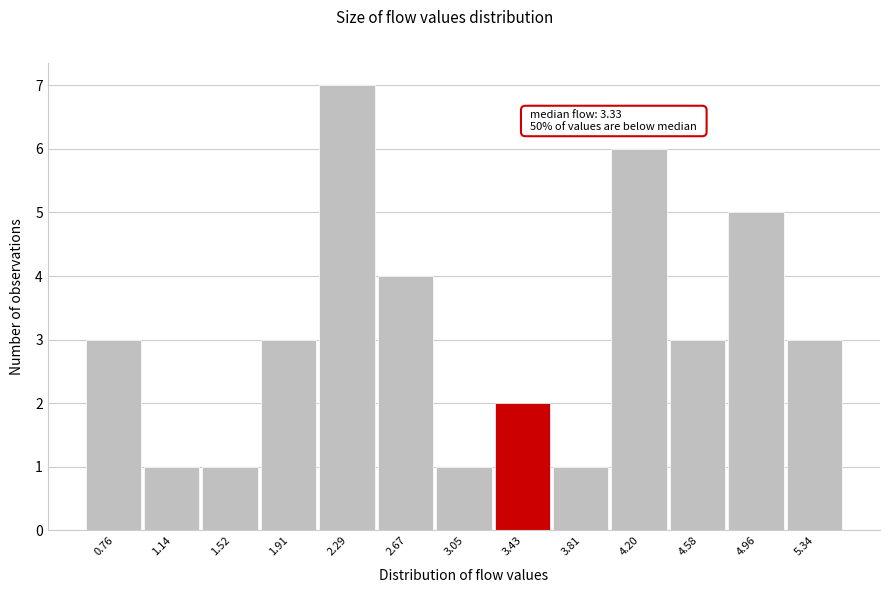

Which range on the x-axis has the tallest bar?

2.10 to 2.50